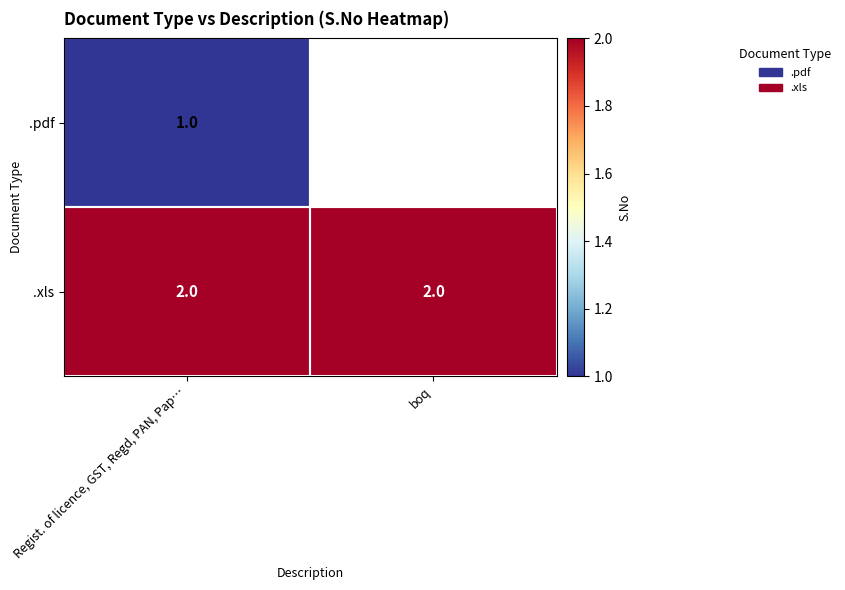

The .xls series shows 2 at boq. True or false?

True